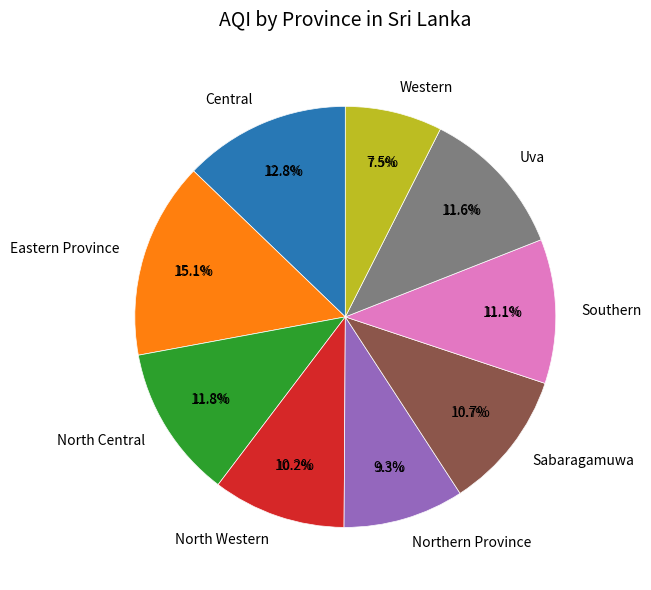

What is the smallest slice in the pie chart?

Western